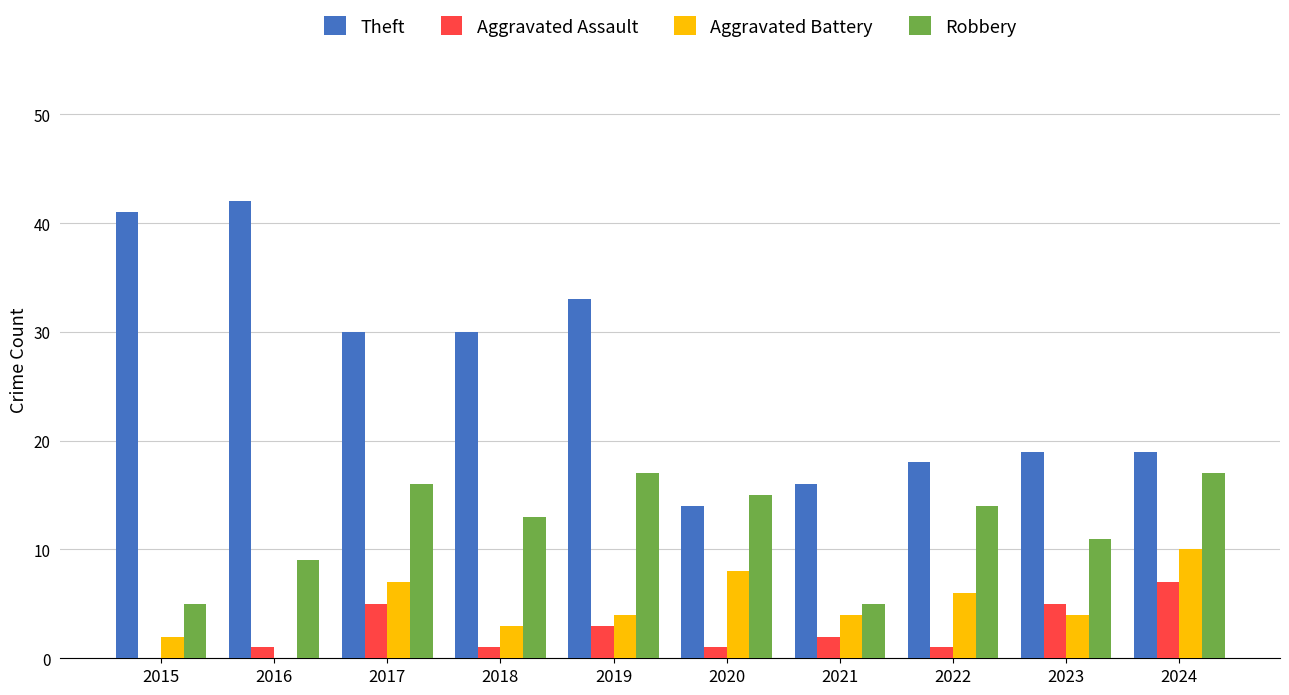

Which series has the widest spread of values?

Theft